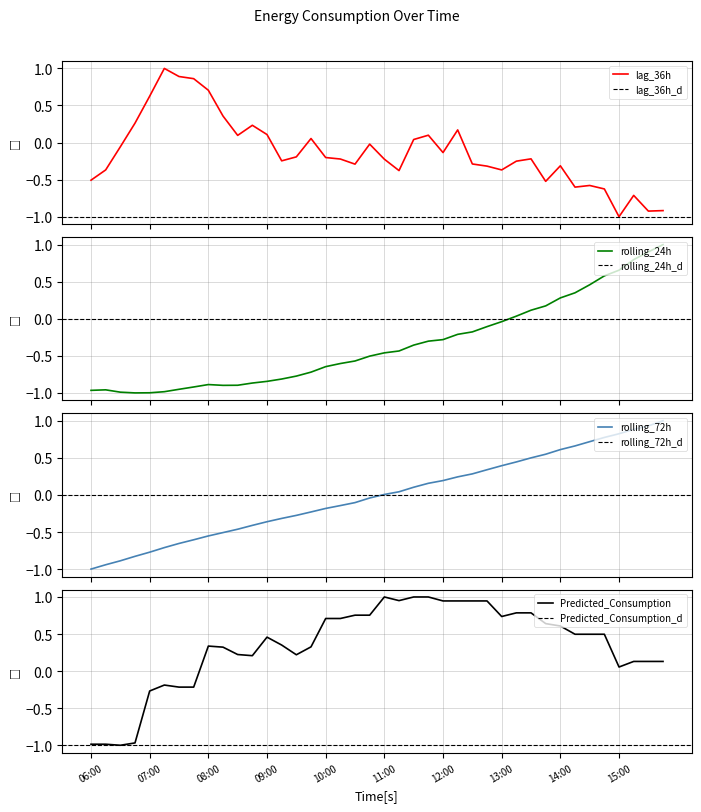

At which label does Predicted_Consumption first exceed 0?

08:00